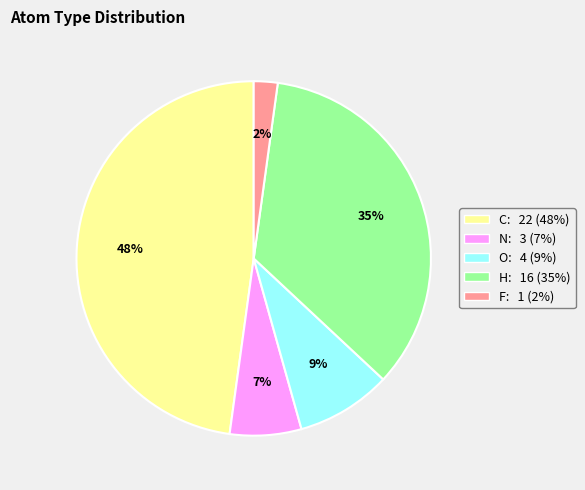

What percentage is the O slice, to the nearest percent?

9%